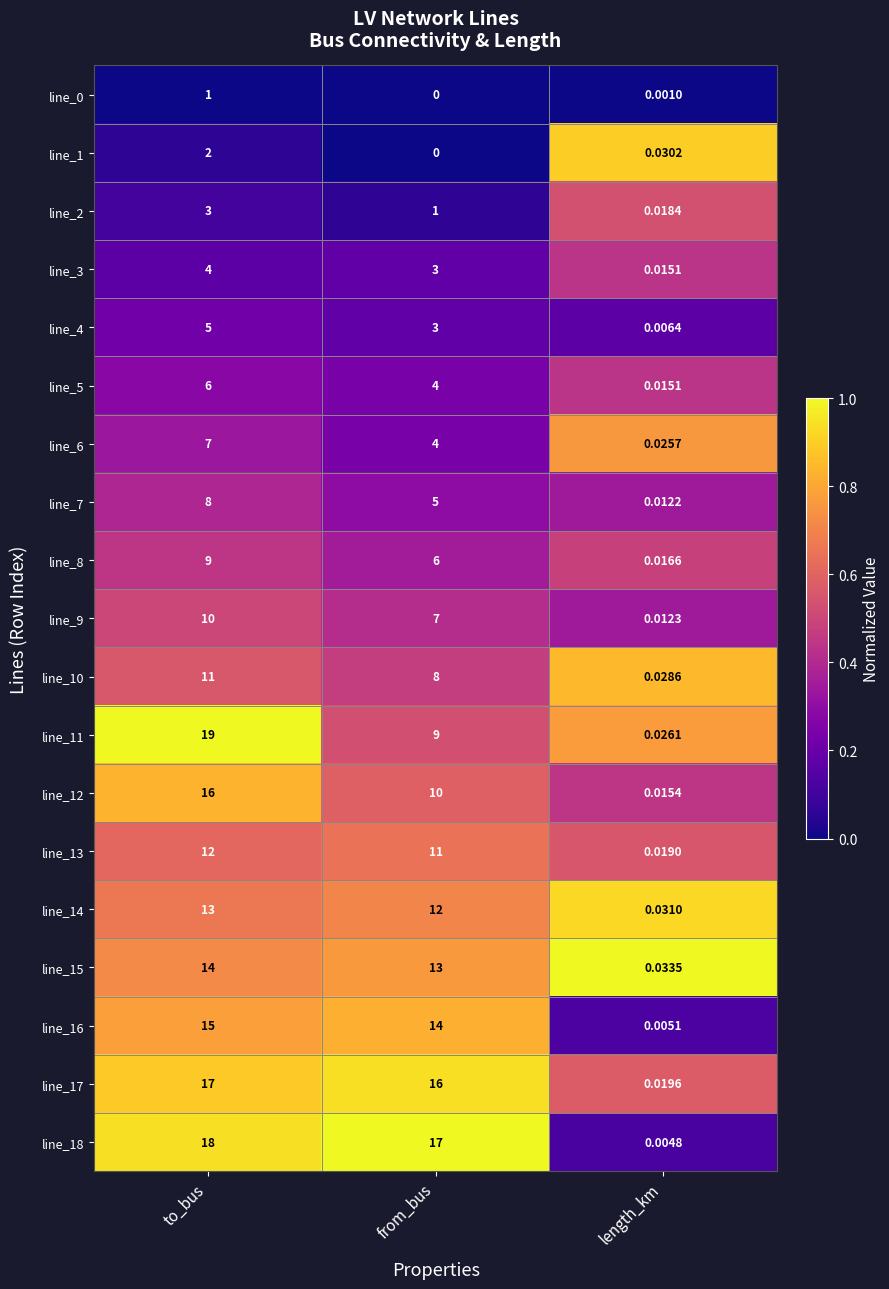

At which category is the sum across all series the highest?

to_bus